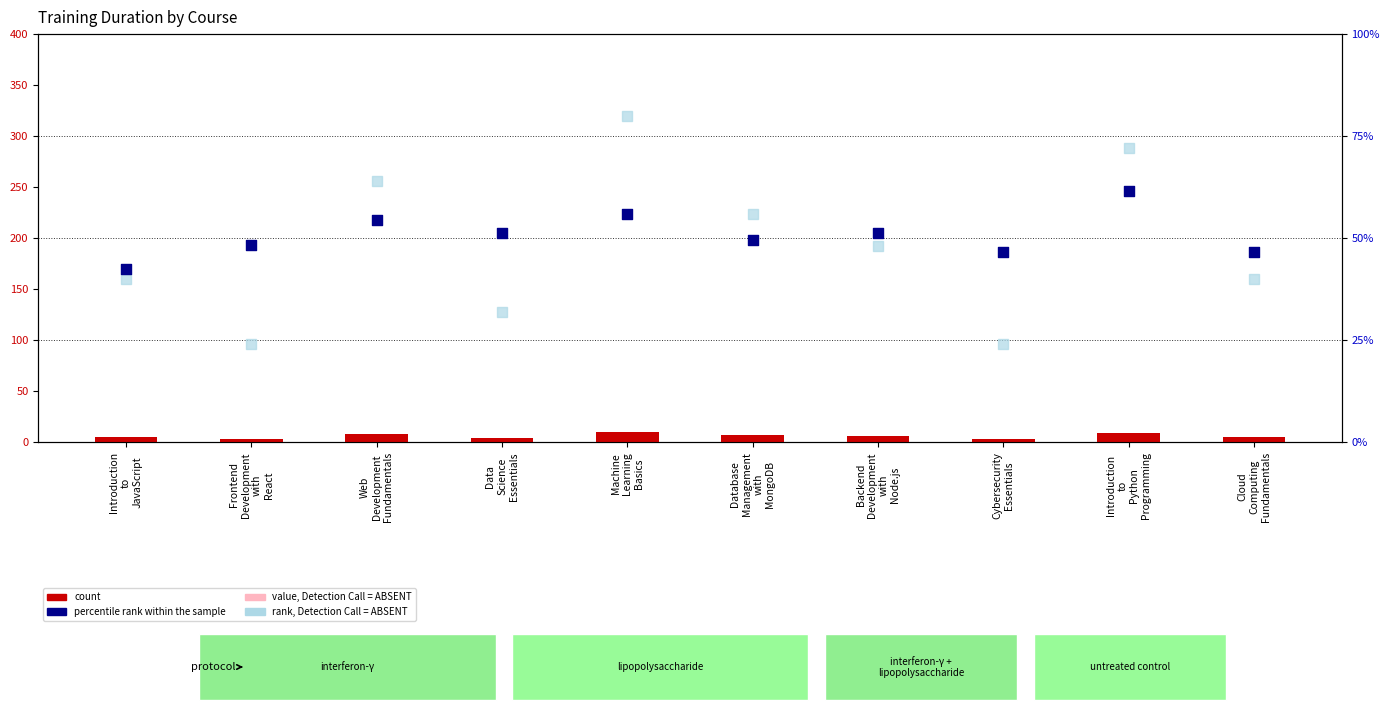

What are all the series names shown in the legend?

count, value, Detection Call = ABSENT, percentile rank within the sample, rank, Detection Call = ABSENT